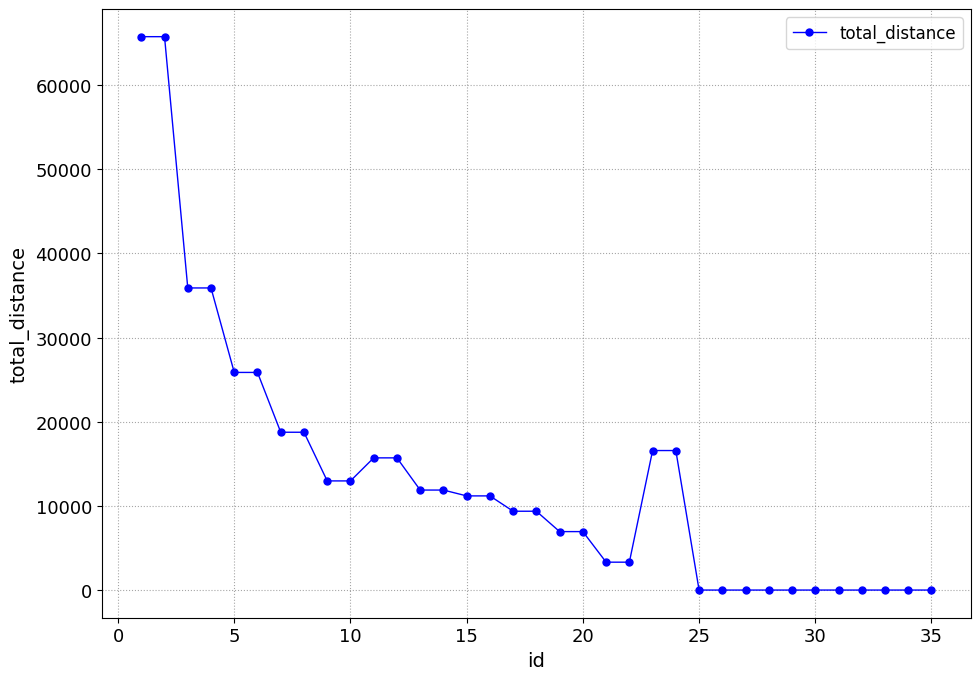

How many categories are shown in the chart?

35